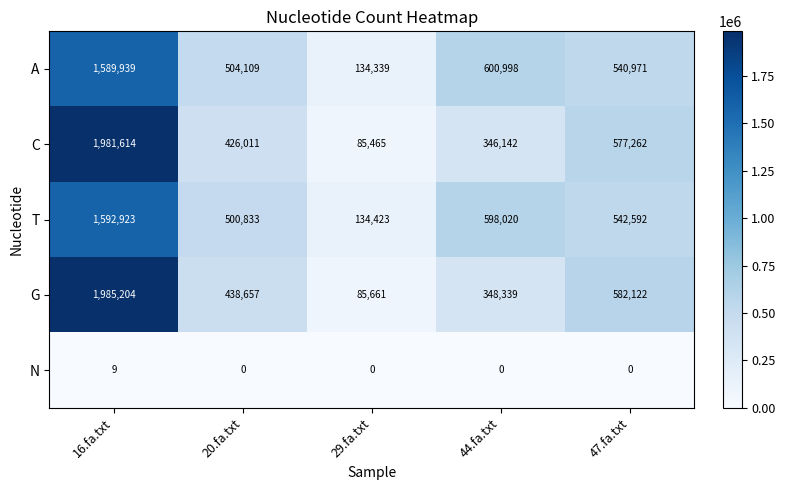

Where is T nearest to the value 863673?

44.fa.txt